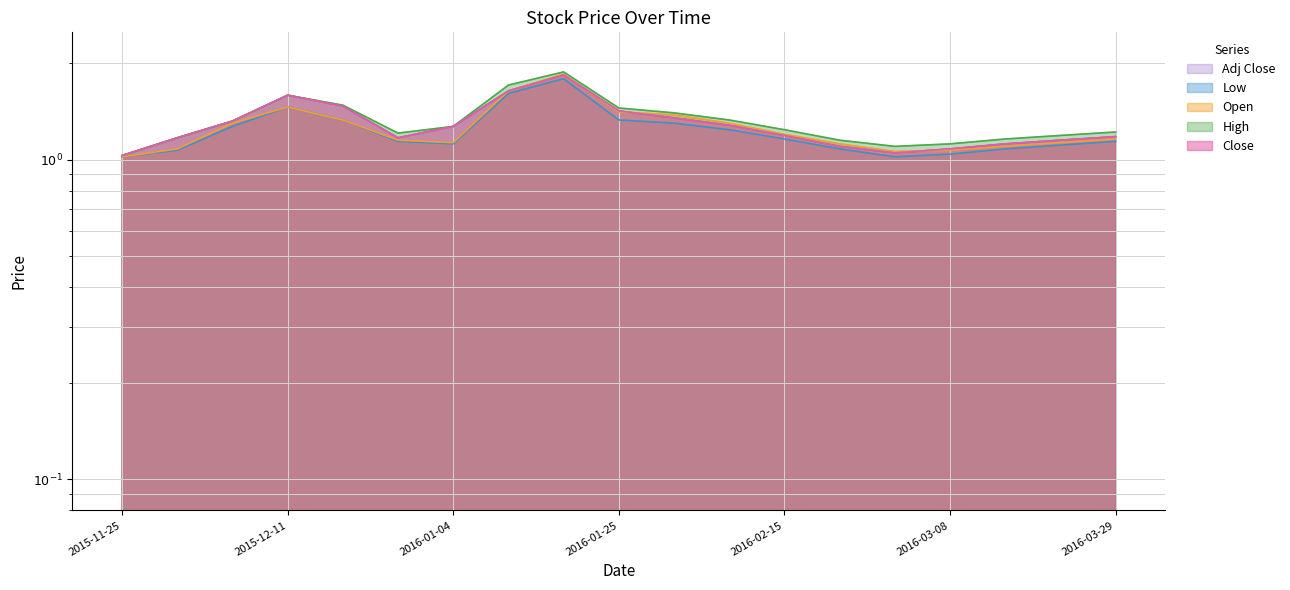

How many interior local peaks does the Low series have?

2